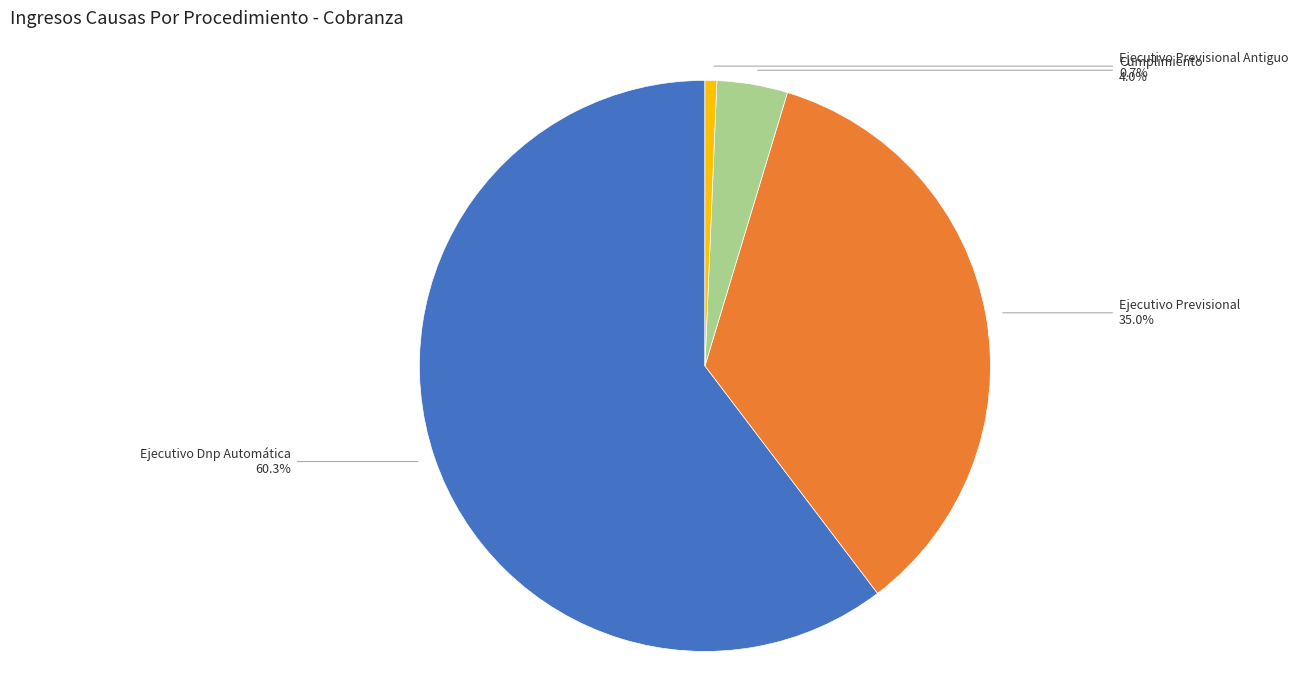

Count the number of slices in the pie.

4